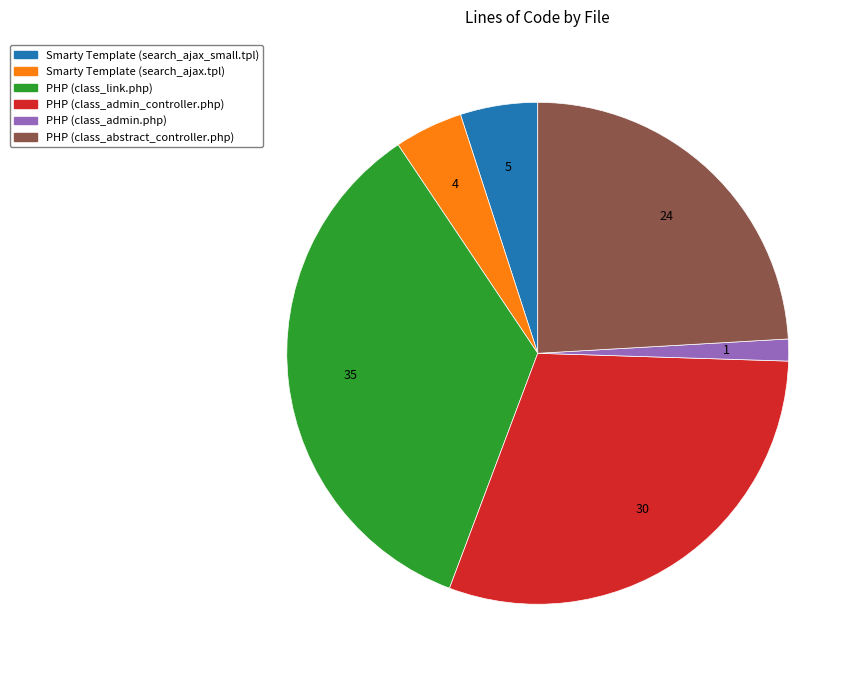

Which has a higher value, PHP (class_abstract_controller.php) or PHP (class_admin.php)?

PHP (class_abstract_controller.php)